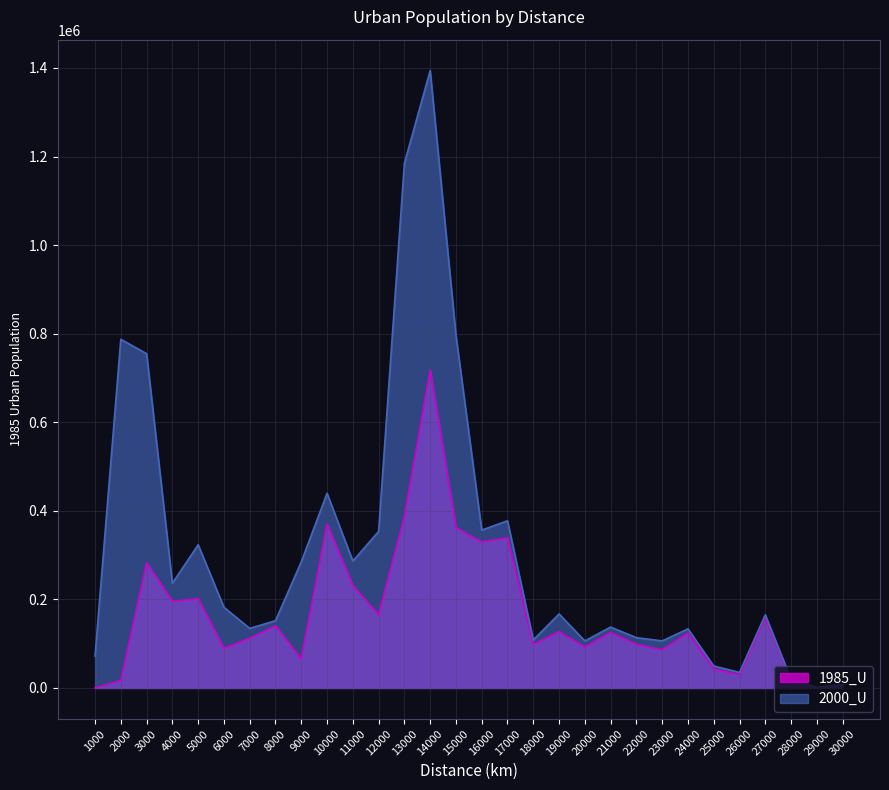

Is it true that 2000_U equals 191276 at 16000?

False